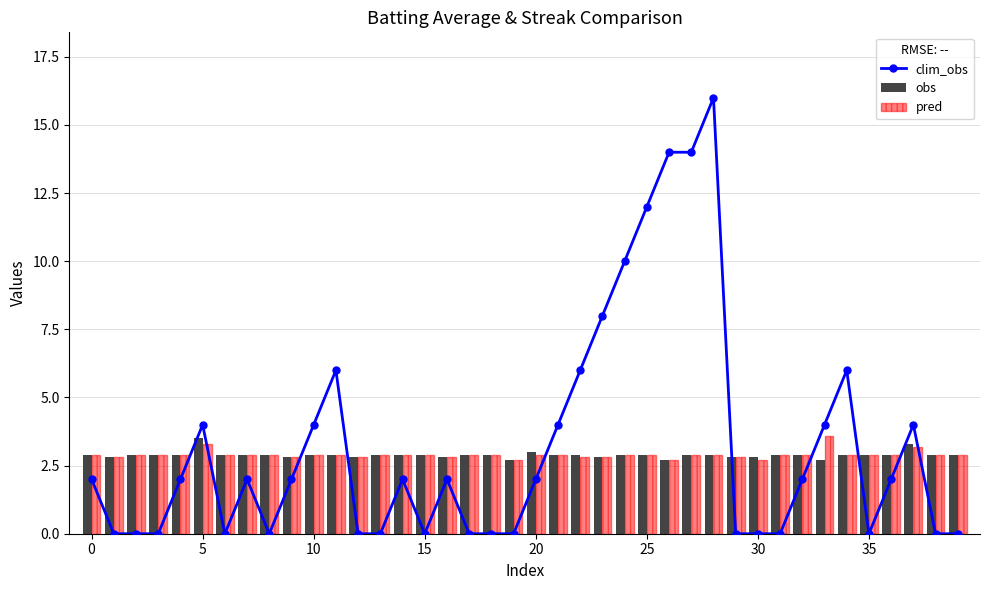

What is the lowest value of the pred series?

2.7